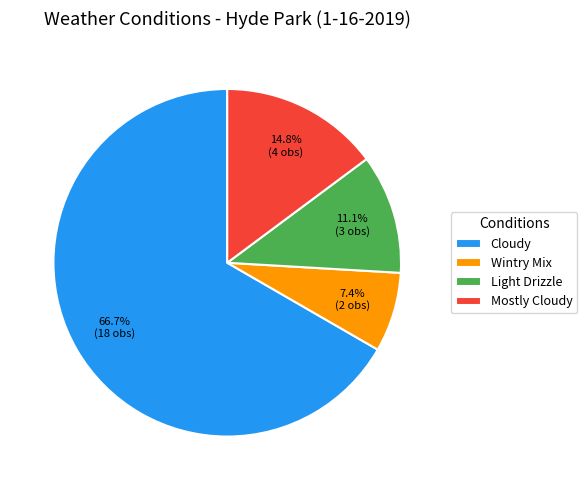

What is the ratio of the value at Mostly Cloudy to the value at Light Drizzle?

1.3